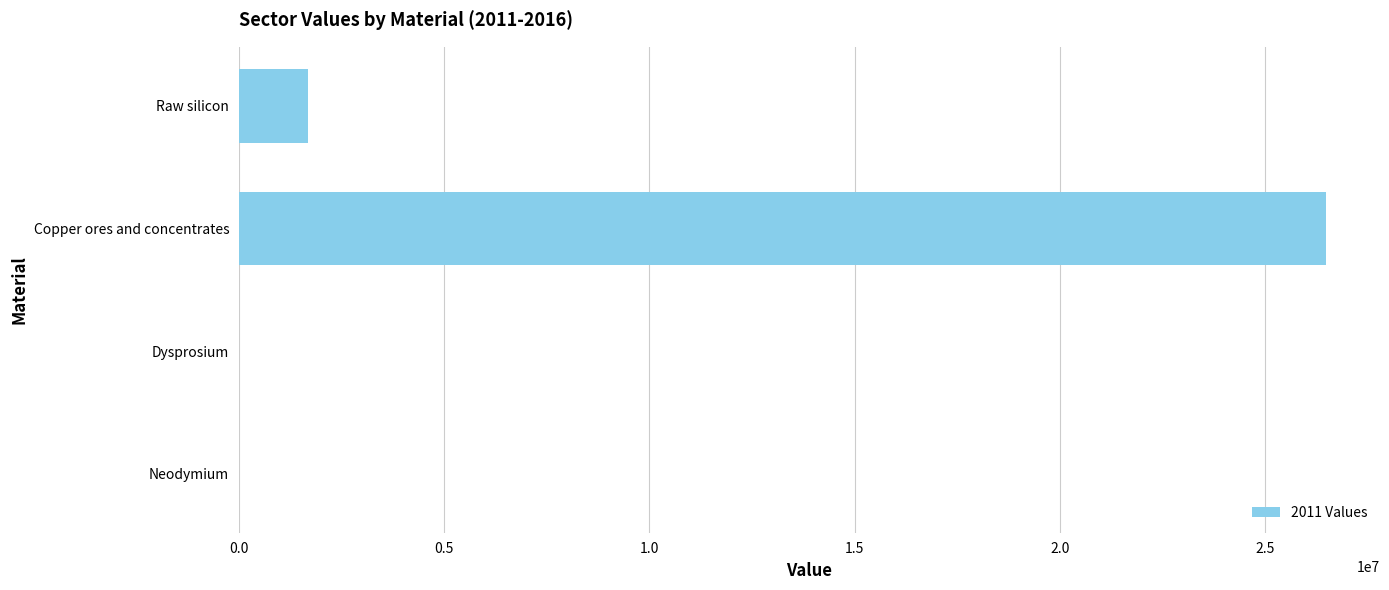

Are the bars horizontal?

Yes